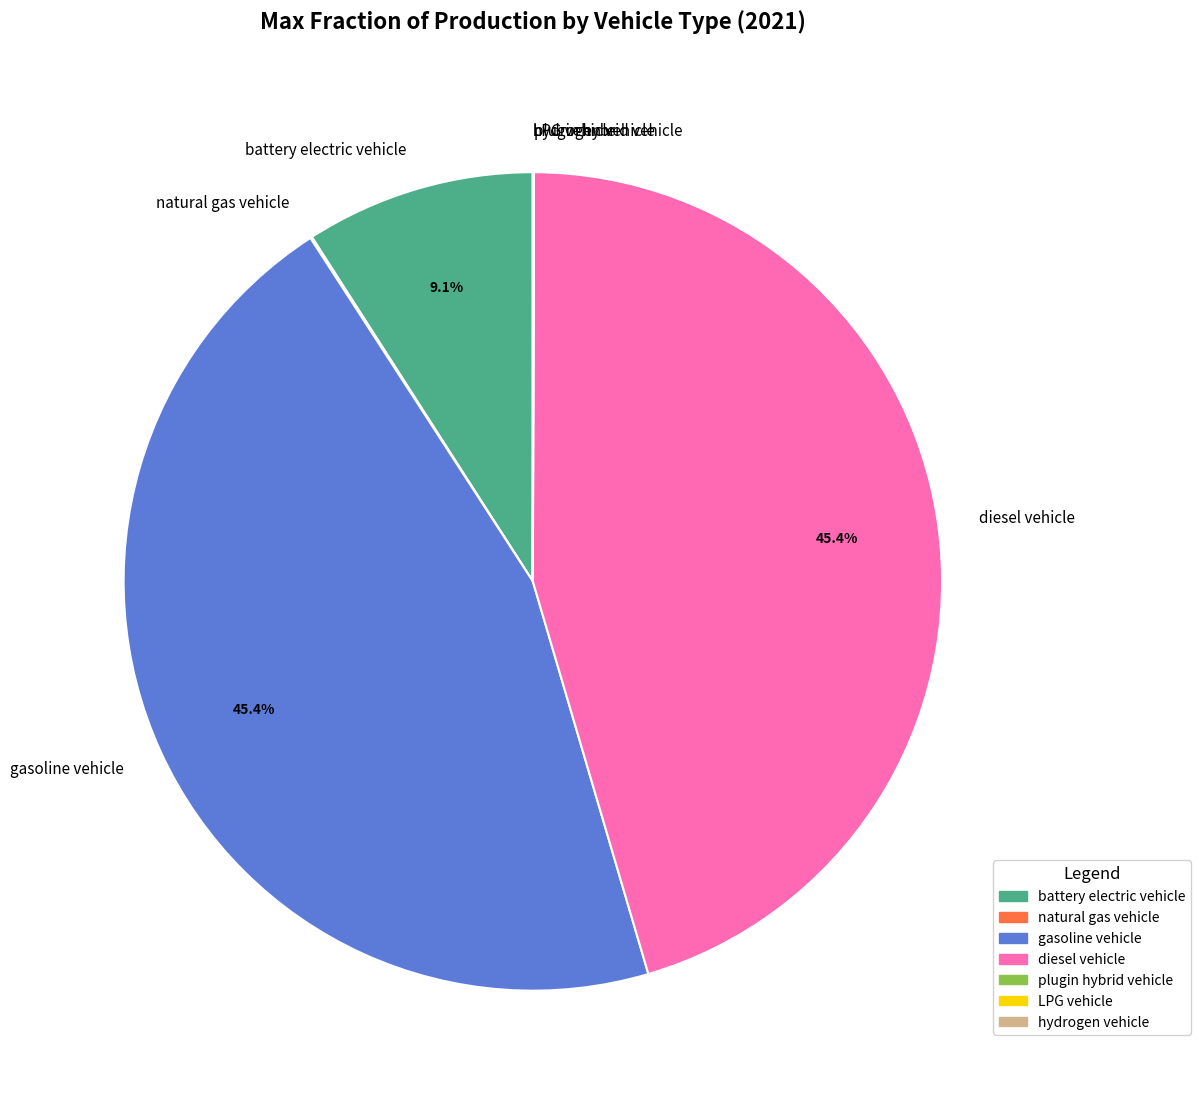

What portion of the pie excludes battery electric vehicle?

90.9%